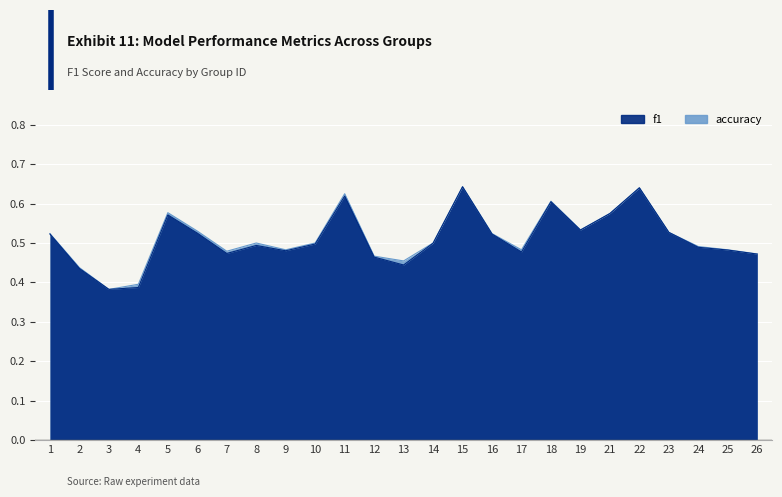

Which has a higher value, 8 or 11?

11